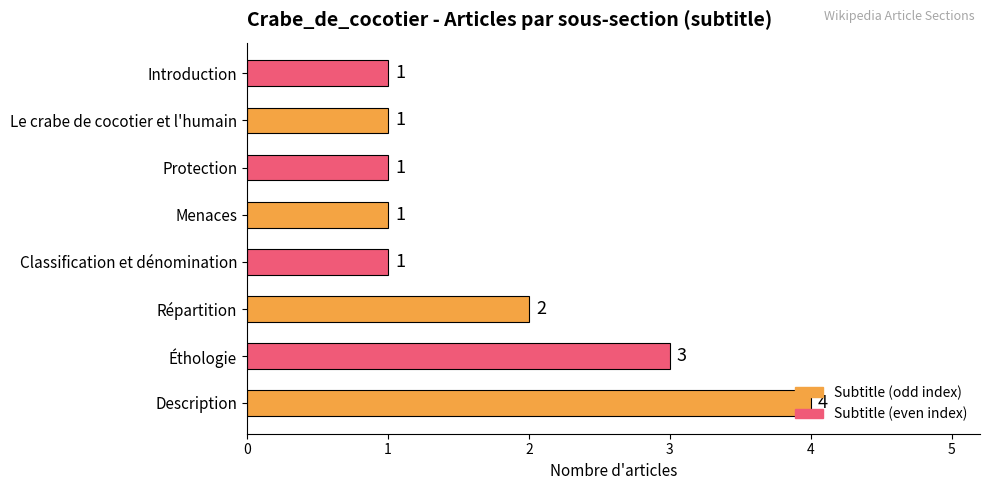

What is the average value?

2